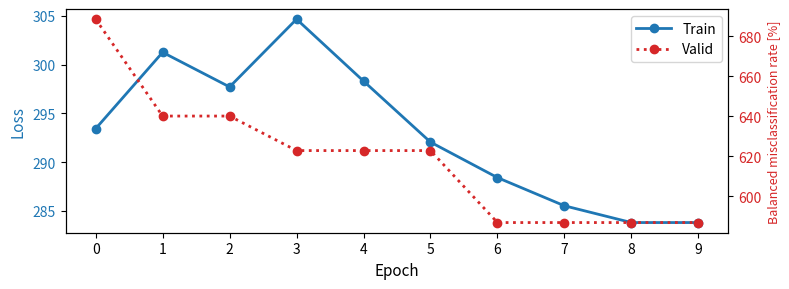

What is the difference between the maximum and minimum values in the Train series?

20.9